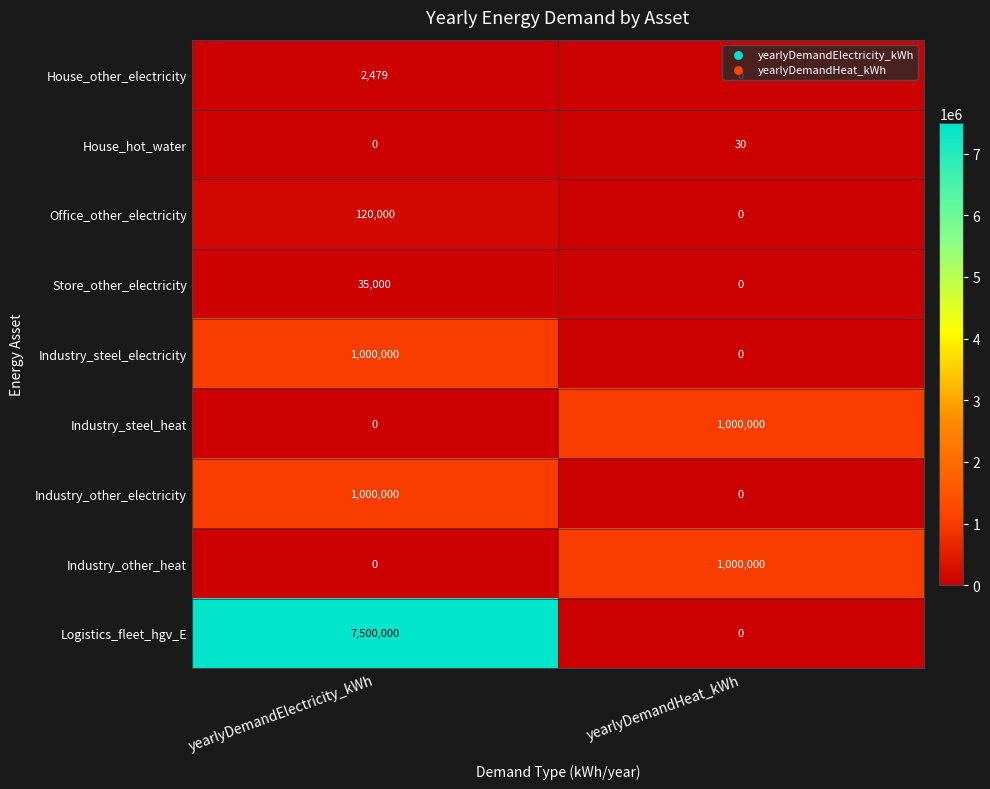

Count the number of categories in the chart.

2